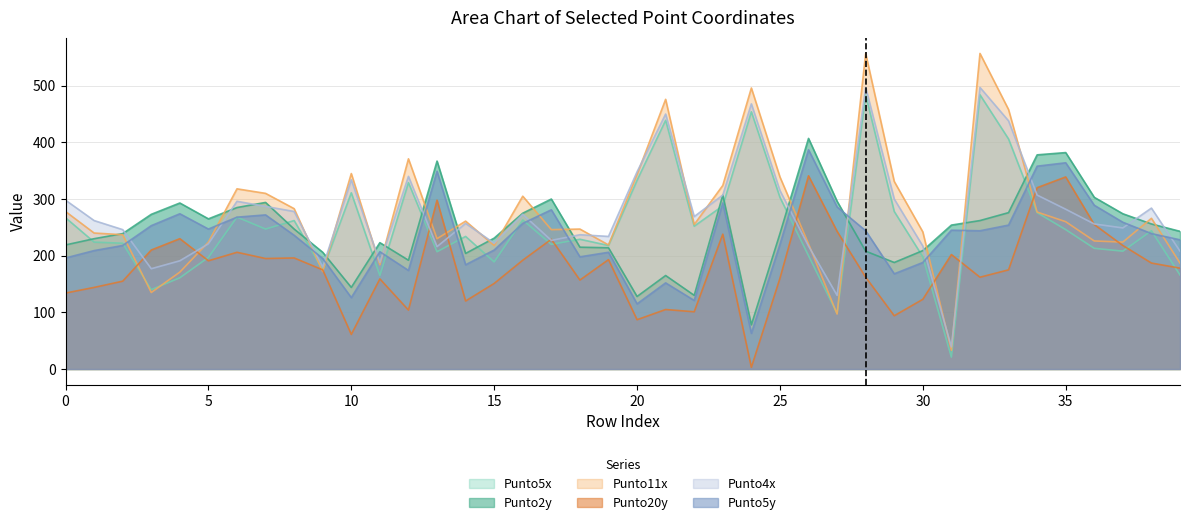

At which category is the sum across all series the highest?

32